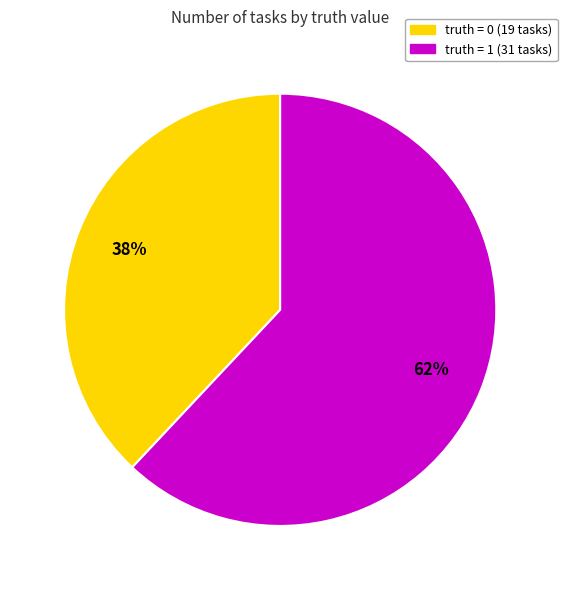

To the nearest percent, what is the difference between the largest and smallest slice percentages?

24%